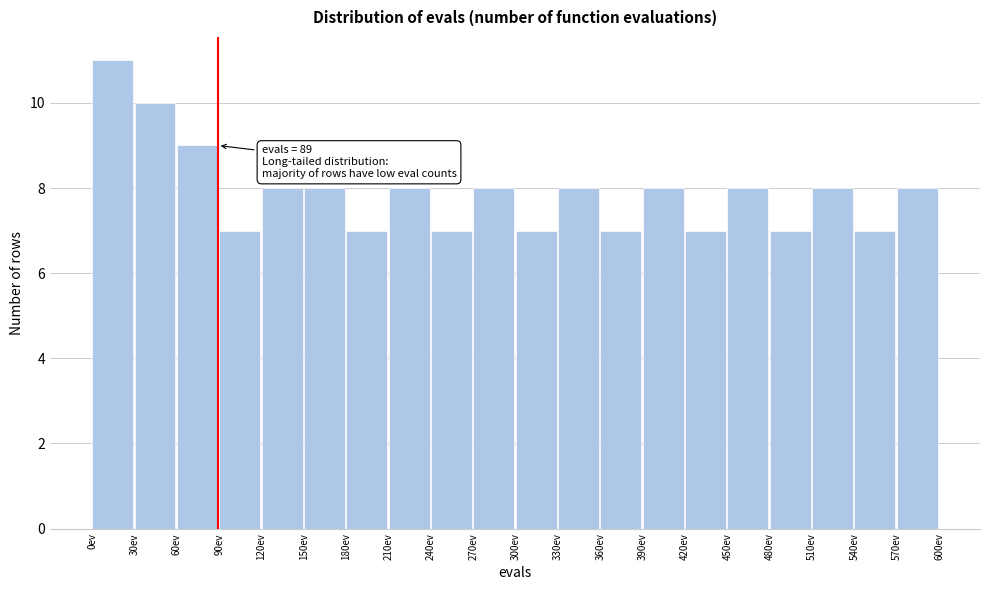

Over which range of the x-axis is the bar tallest?

0 to 30